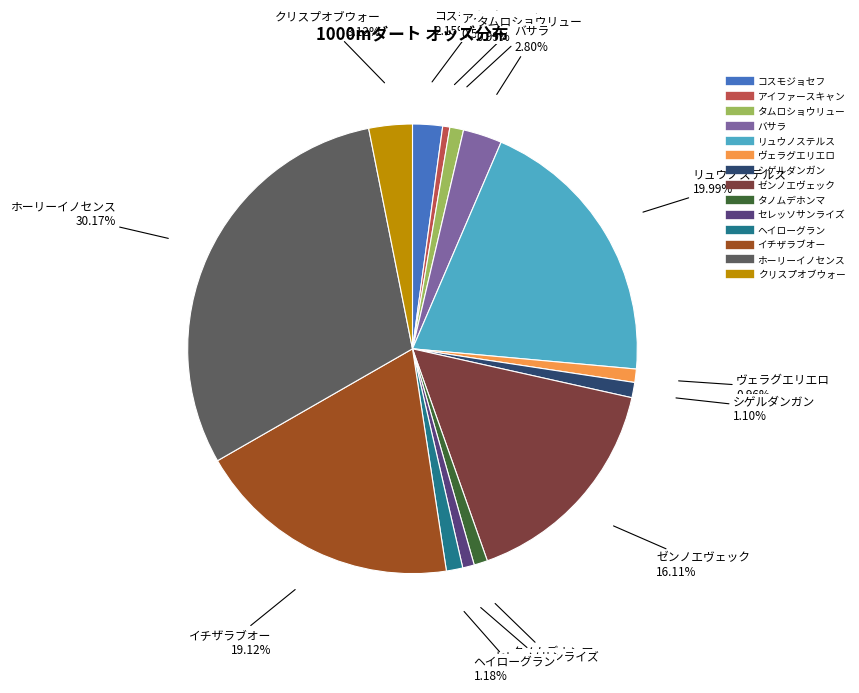

Which has a higher value, リュウノステルス or タムロショウリュー?

リュウノステルス